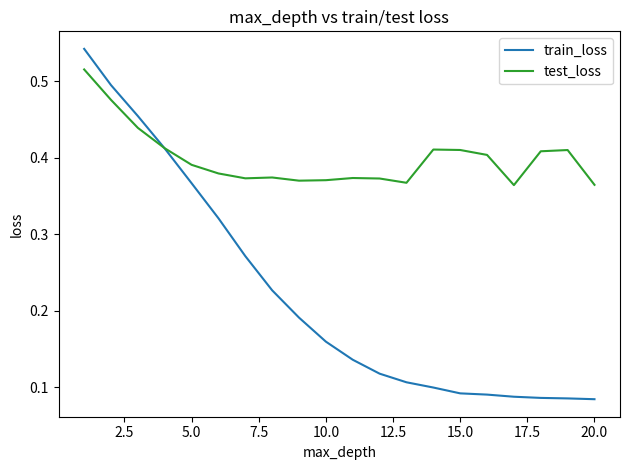

Rank the series by their average value, from lowest to highest.

train_loss, test_loss